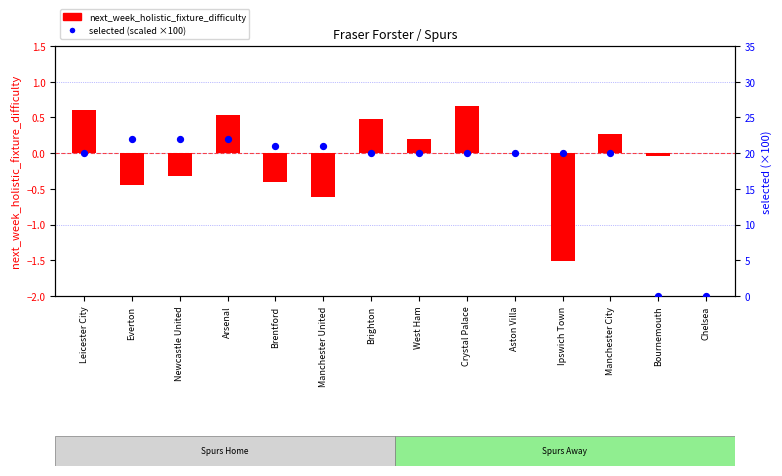

Which series contains the highest Y value?

selected (scaled)